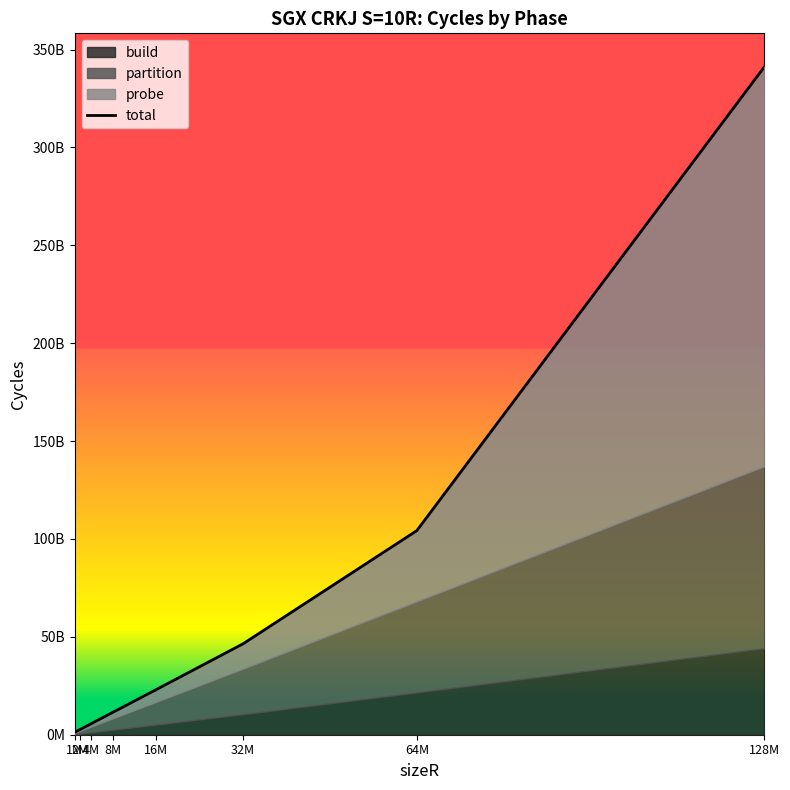

What is the maximum value shown in the chart?

341220316276